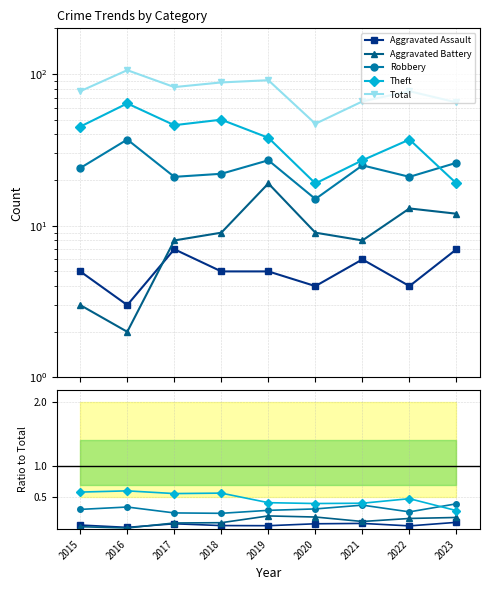

True or false: Robbery and Aggravated Battery cross at least once.

False